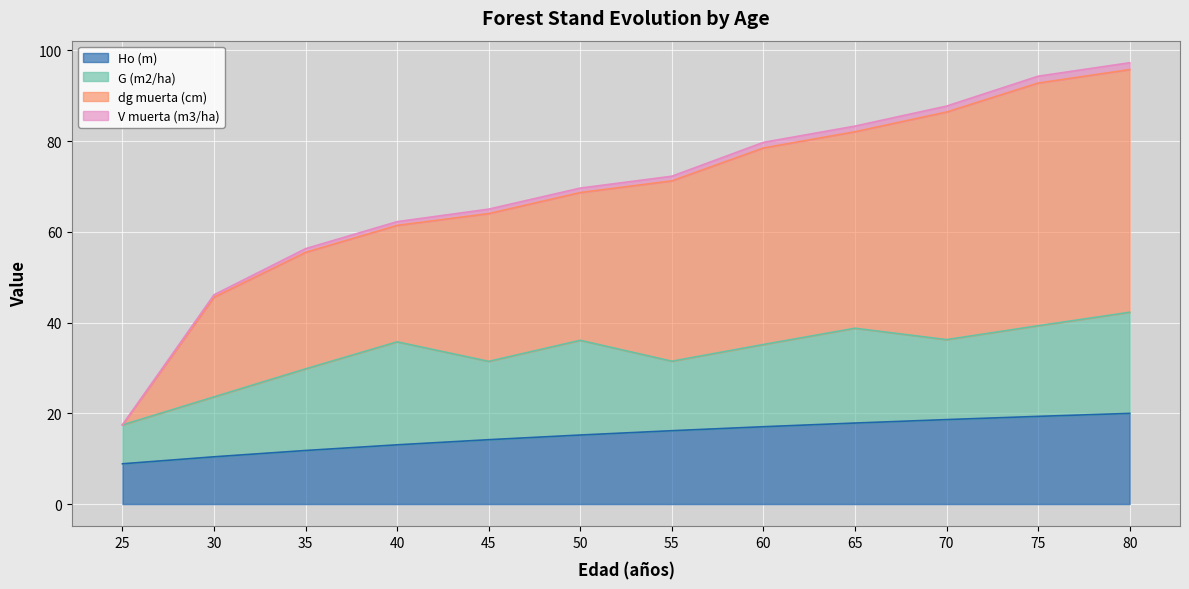

The Ho (m) series shows 27.8 at 55. True or false?

False